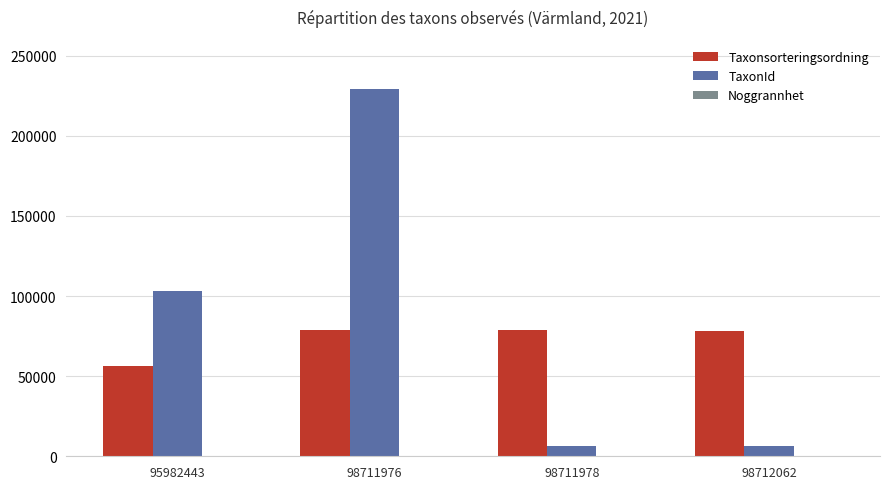

Which series changed the most between 98711976 and 98711978?

TaxonId